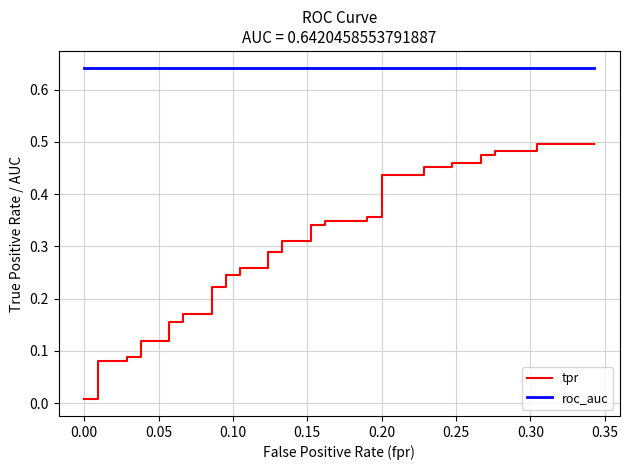

Reading left to right, transcribe all the data shown in this chart.

tpr: 0.0	0.0	0.1	0.1	0.1	0.1	0.1	0.1	0.2	0.2	0.2	0.2	0.2	0.2	0.2	0.2	0.3	0.3	0.3	0.3	0.3	0.3	0.3	0.3	0.3	0.3	0.4	0.4	0.4	0.4	0.5	0.5	0.5	0.5	0.5	0.5	0.5	0.5	0.5	0.5
roc_auc: 0.6	0.6	0.6	0.6	0.6	0.6	0.6	0.6	0.6	0.6	0.6	0.6	0.6	0.6	0.6	0.6	0.6	0.6	0.6	0.6	0.6	0.6	0.6	0.6	0.6	0.6	0.6	0.6	0.6	0.6	0.6	0.6	0.6	0.6	0.6	0.6	0.6	0.6	0.6	0.6